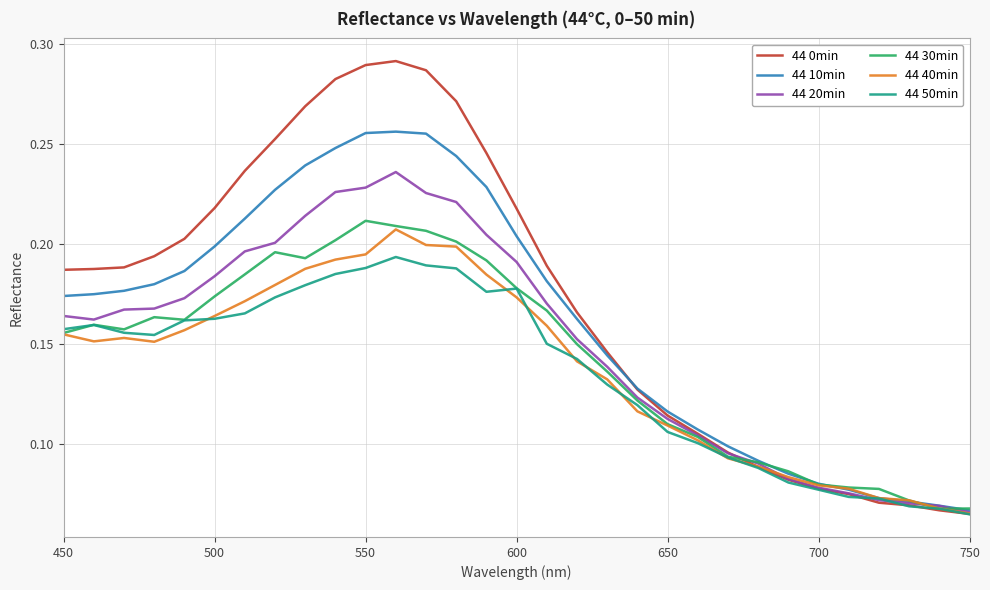

How many categories are shown in the chart?

31